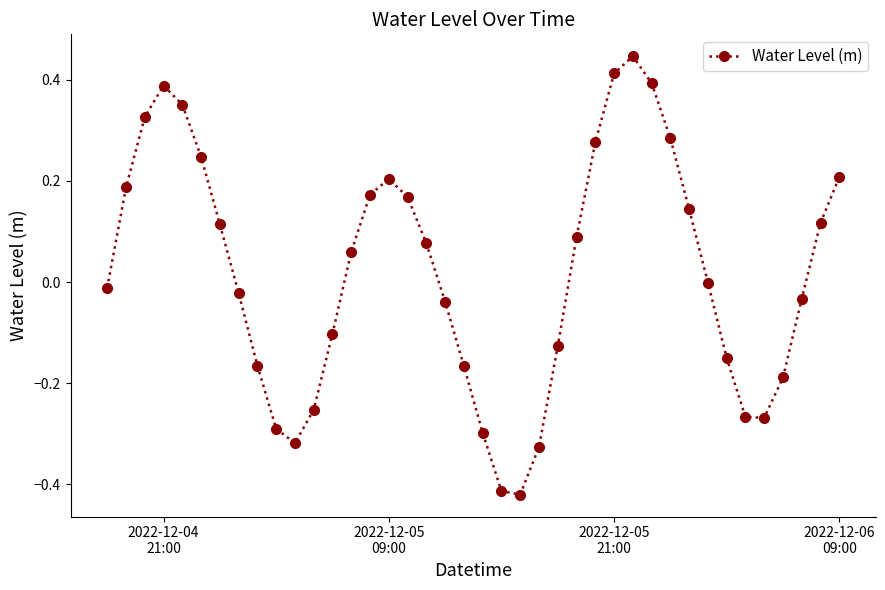

How many interior local valleys (lower than both neighbors) does the data have?

3